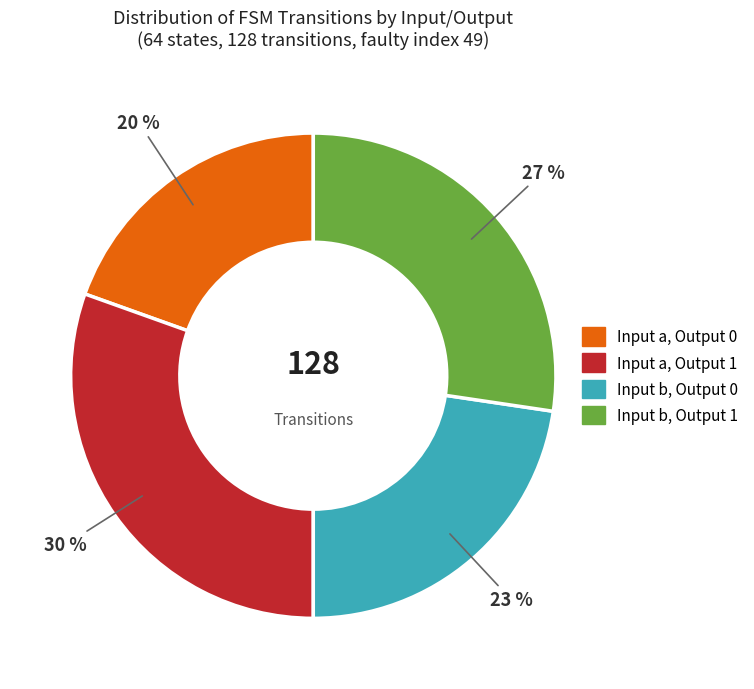

Is there a majority slice in this chart?

No